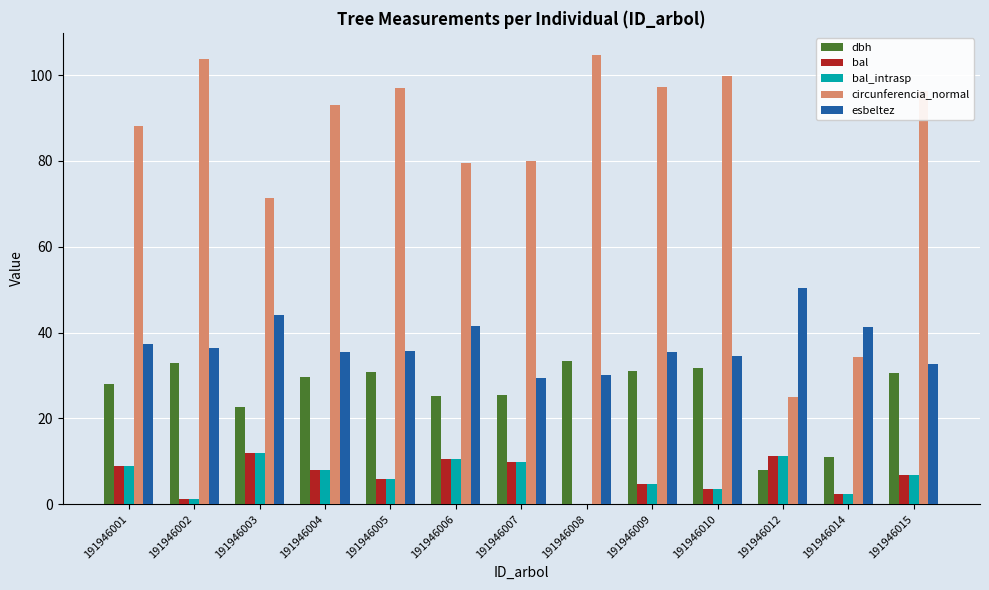

Which series has the largest total across all categories?

circunferencia_normal